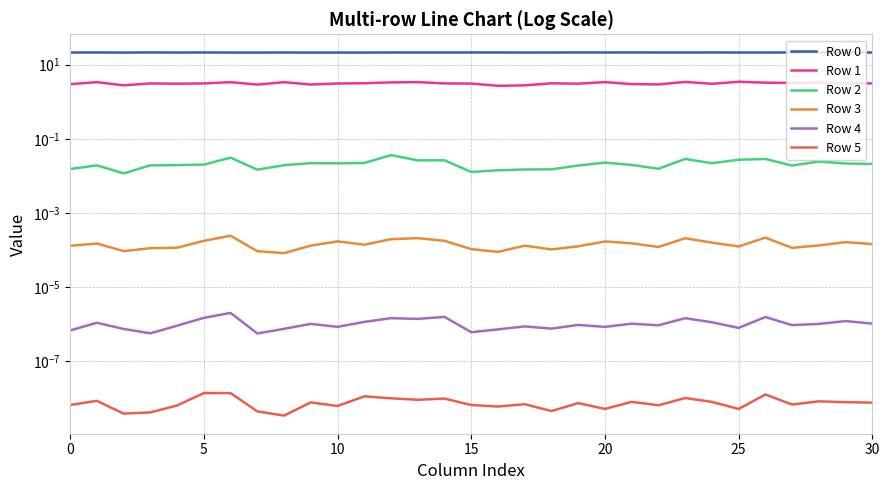

True or false: Row 3 has more than 0 interior local peaks.

True